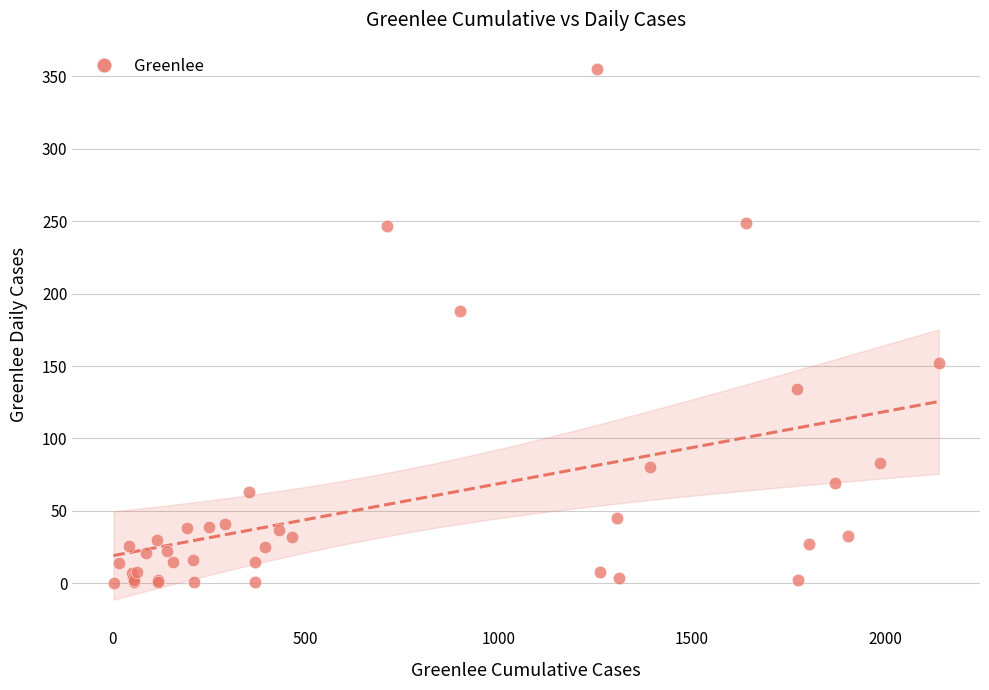

What Y value in the scatter plot is closest to 177?

188